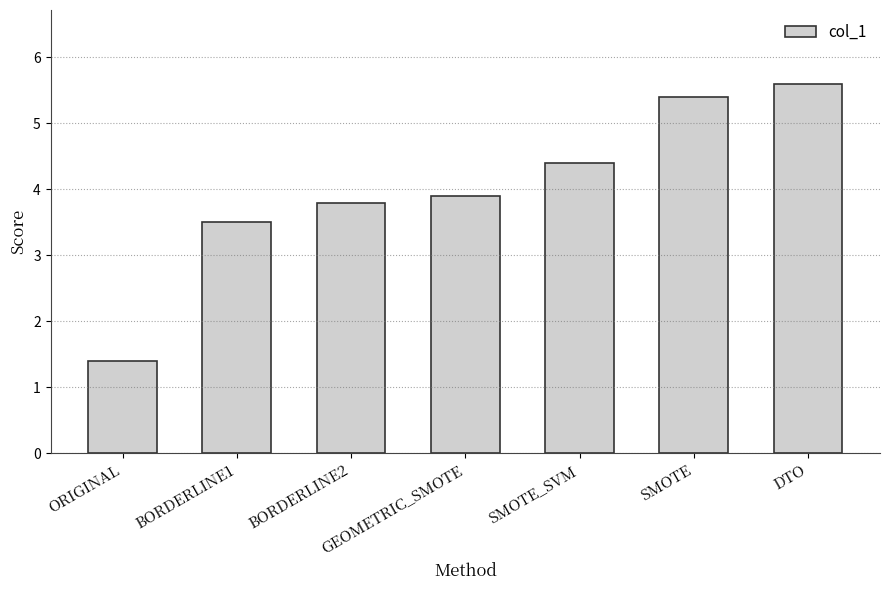

What is the label of the 2nd bar from the right?

SMOTE